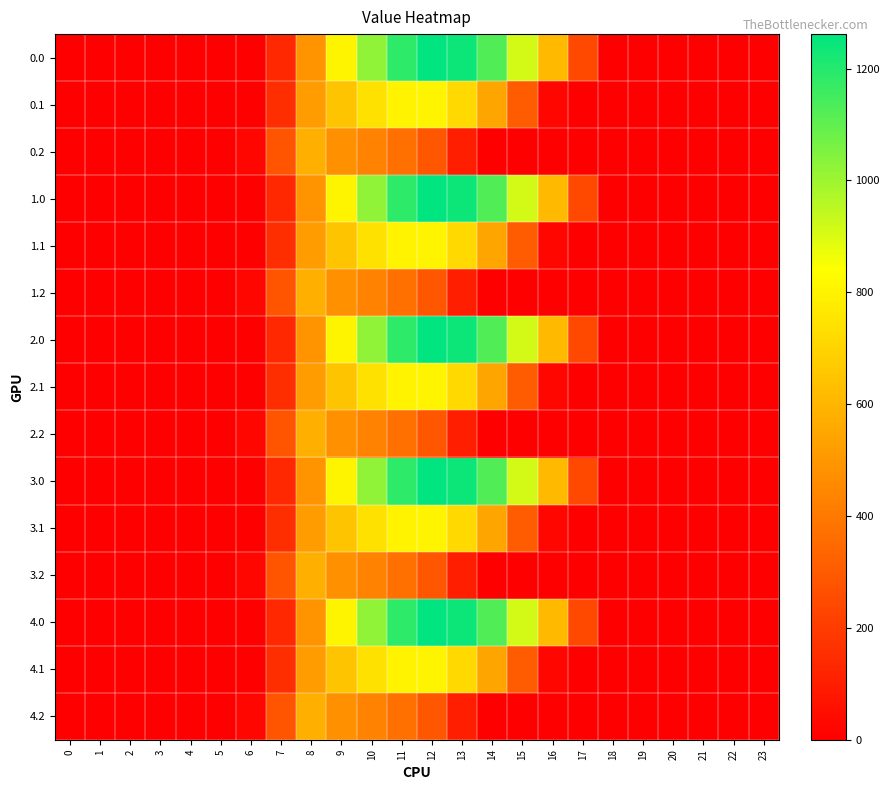

What is the total value across all series at 12?

11790.1